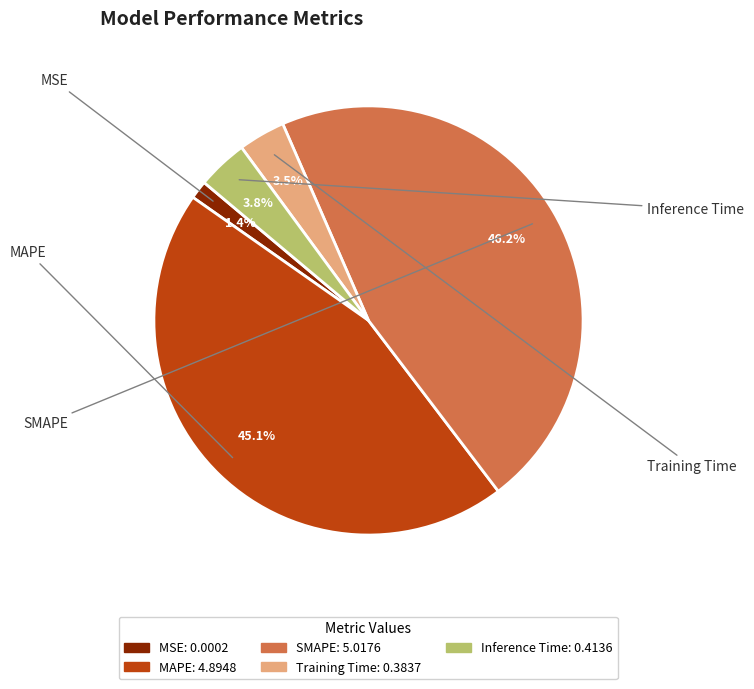

To the nearest percent, what is the average slice percentage?

20%